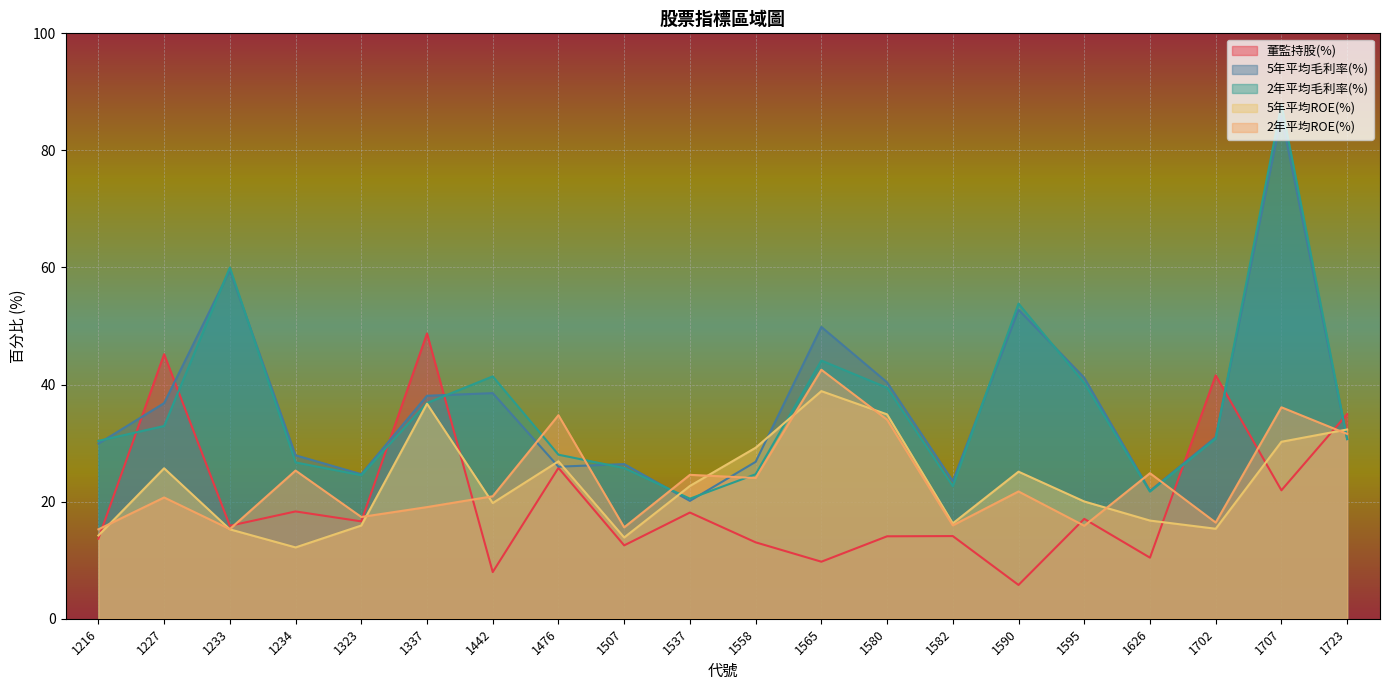

What are all the series names shown in the legend?

董監持股(%), 5年平均毛利率(%), 2年平均毛利率(%), 5年平均ROE(%), 2年平均ROE(%)